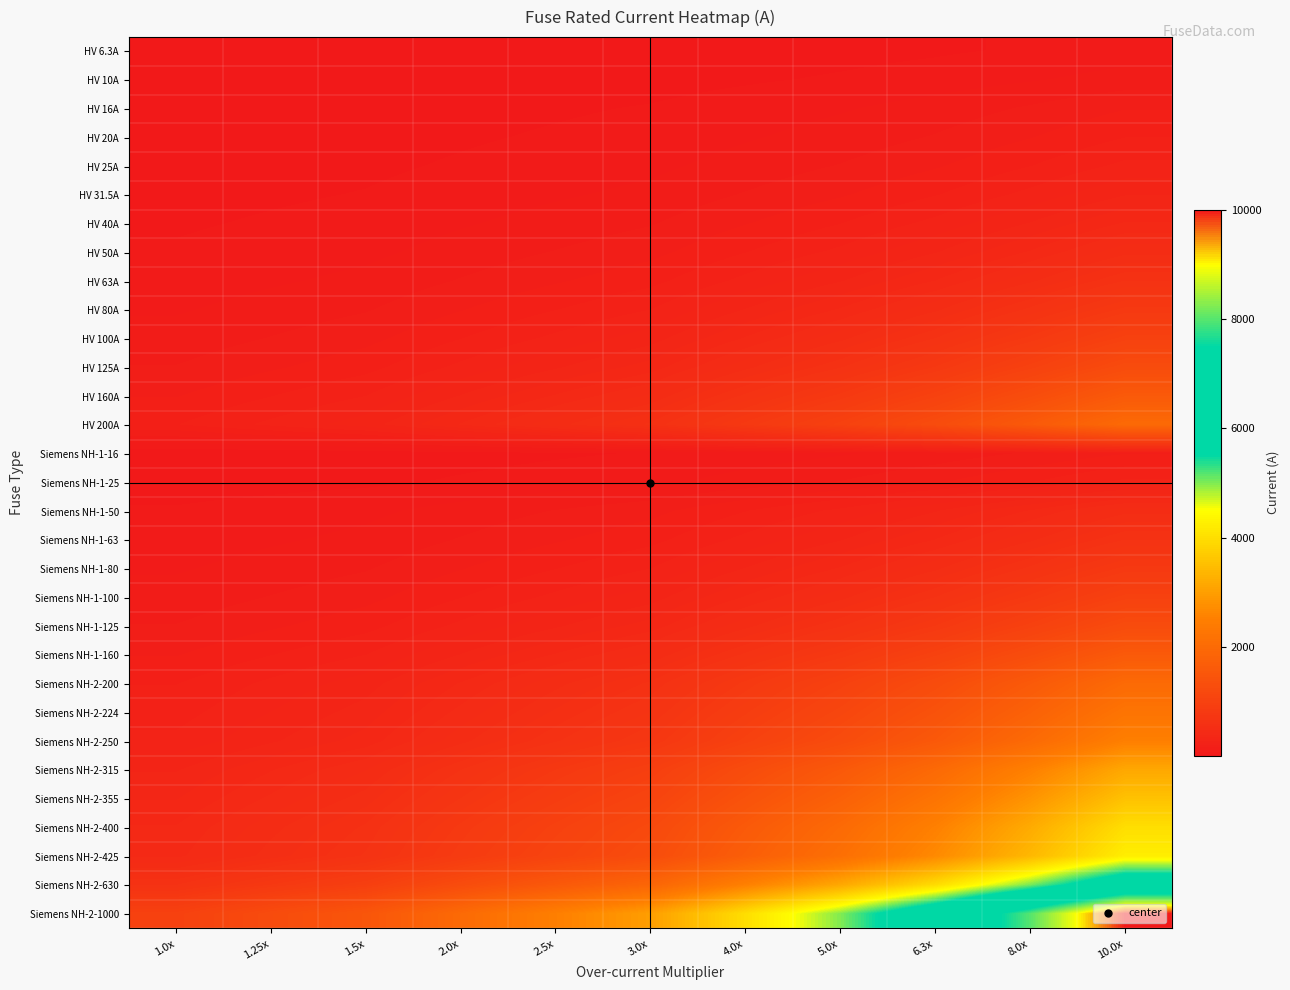

How many series are shown in this chart?

31